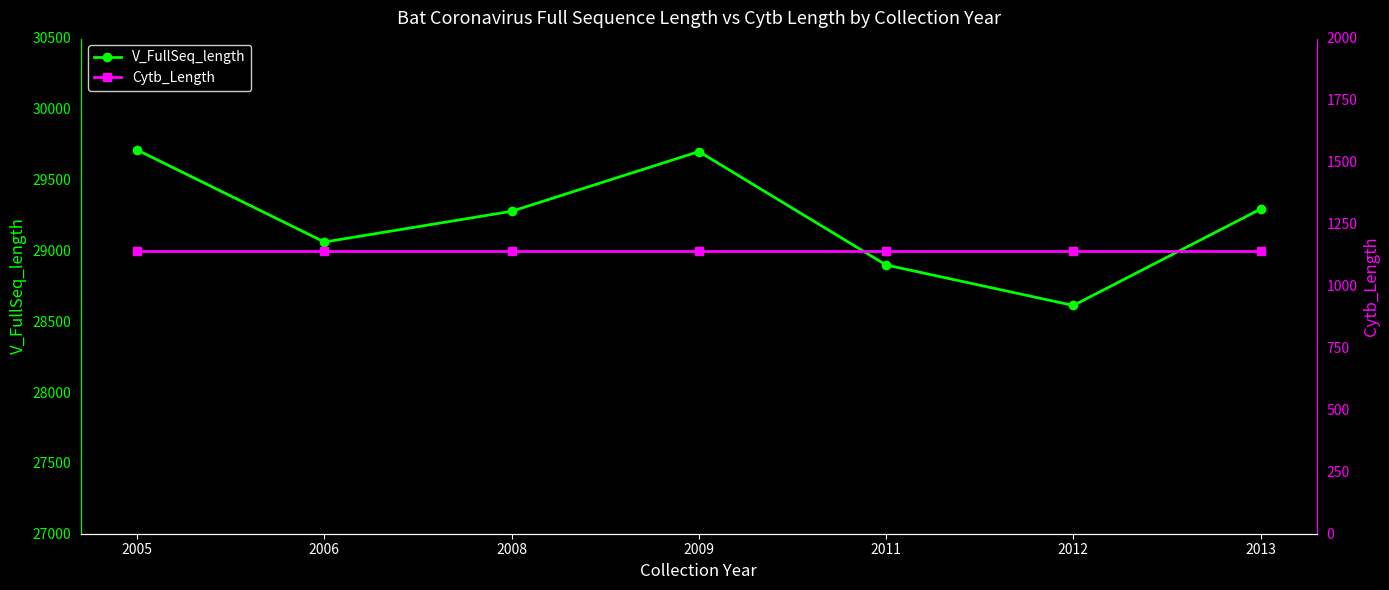

Which series has the largest total across all categories?

V_FullSeq_length